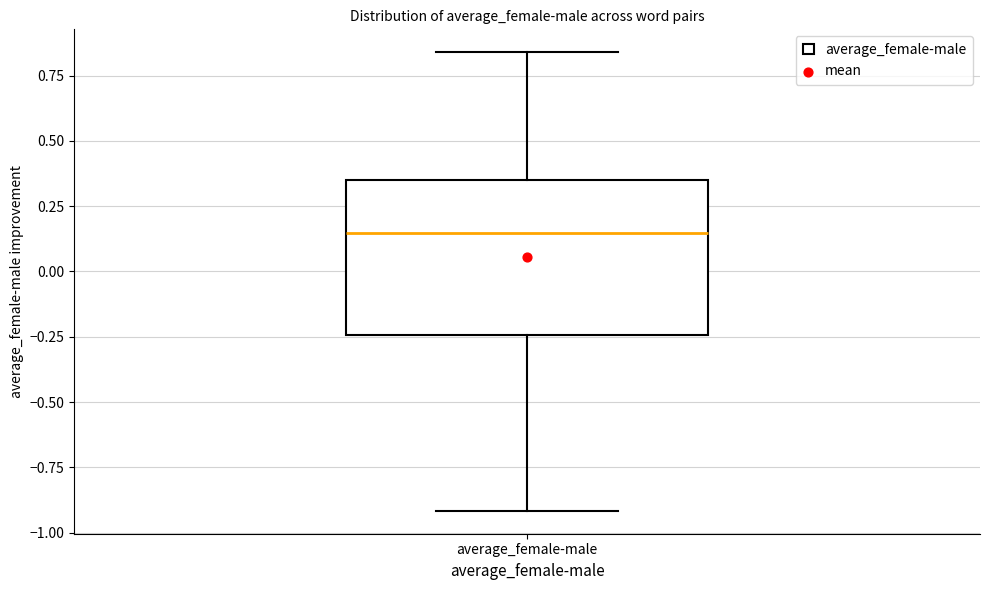

Where is the upper edge of the box for average_female-male on the y-axis? The values are not printed on the chart, so give them approximately, as read against the axis.

0.35